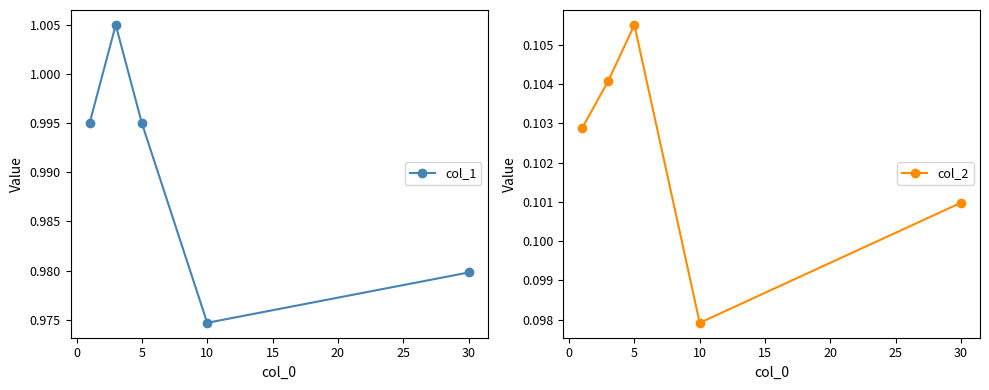

What is the total value across all series at 5?

1.1